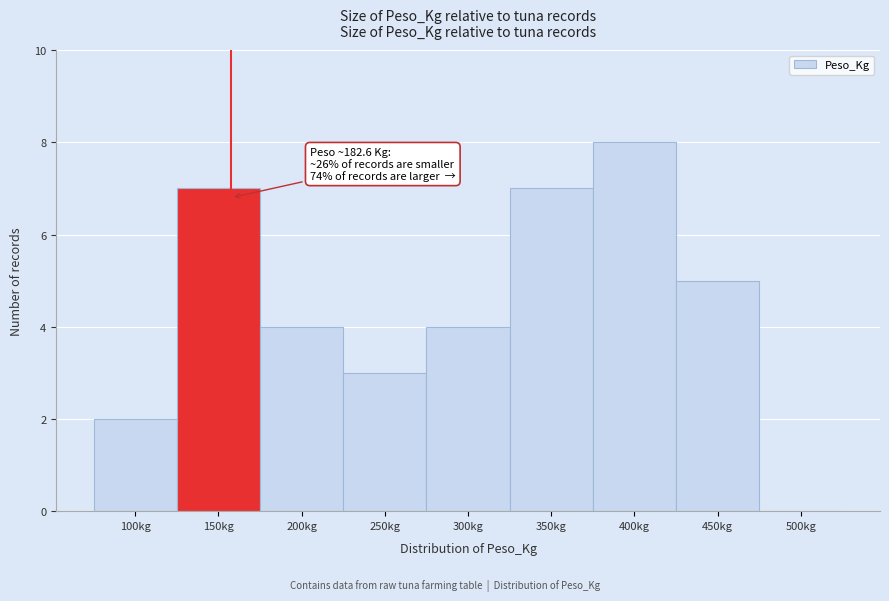

Reading left to right, what are all the values shown in this chart?

100kg=2	150kg=7	200kg=4	250kg=3	300kg=4	350kg=7	400kg=8	450kg=5	500kg=0